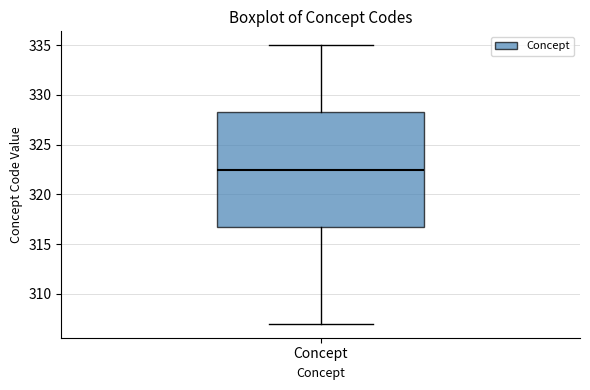

Where is the upper edge of the box for Concept on the y-axis? The values are not printed on the chart, so give them approximately, as read against the axis.

328.5